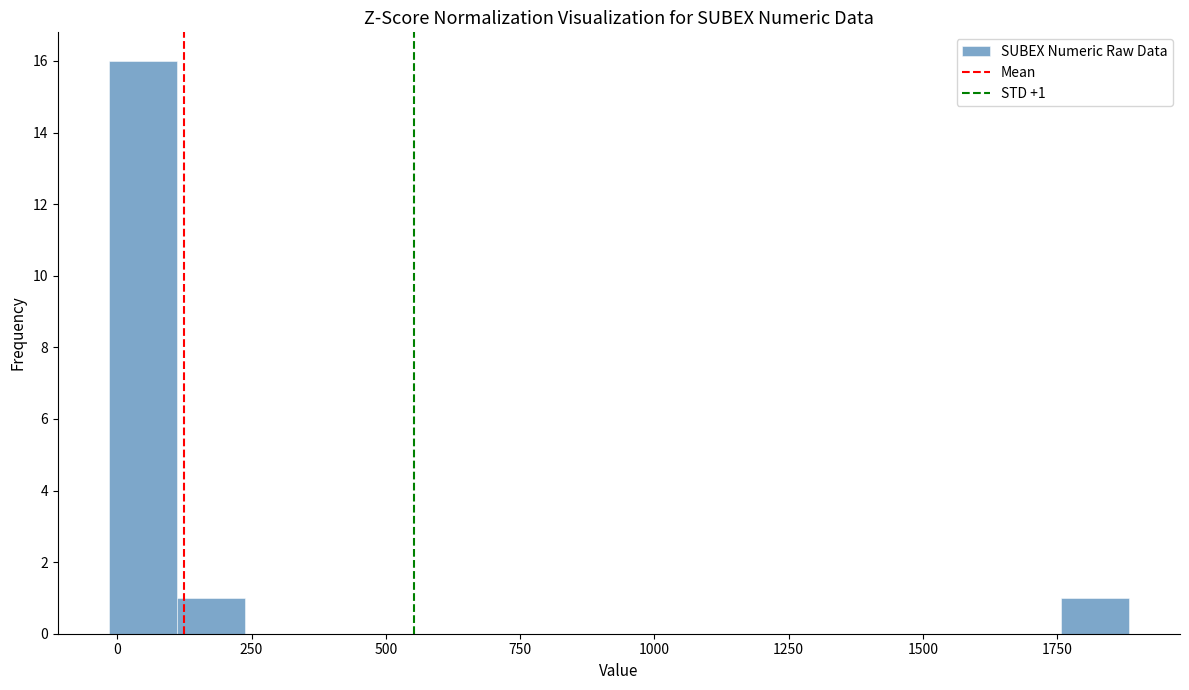

Around what value on the x-axis is the tallest bar? Give the approximate position of its centre, as read against the axis.

50